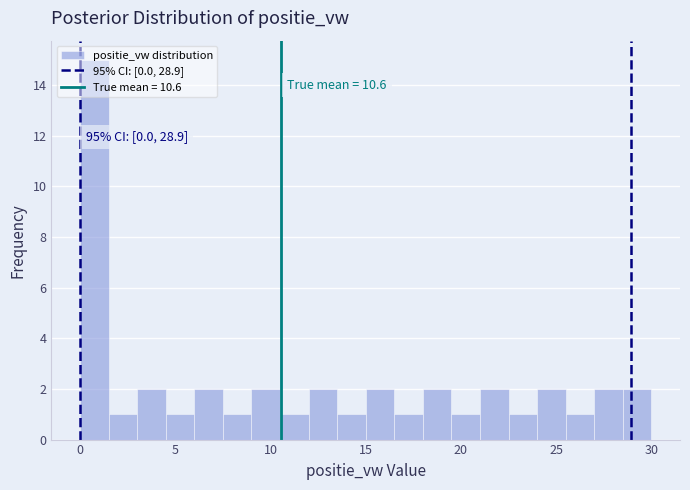

Read against the x-axis, roughly where is the centre of the tallest bar?

1.0